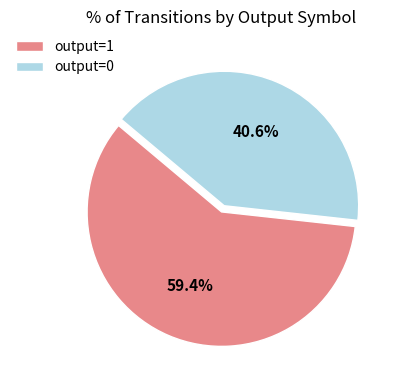

Rank the categories by value from lowest to highest.

output=0, output=1